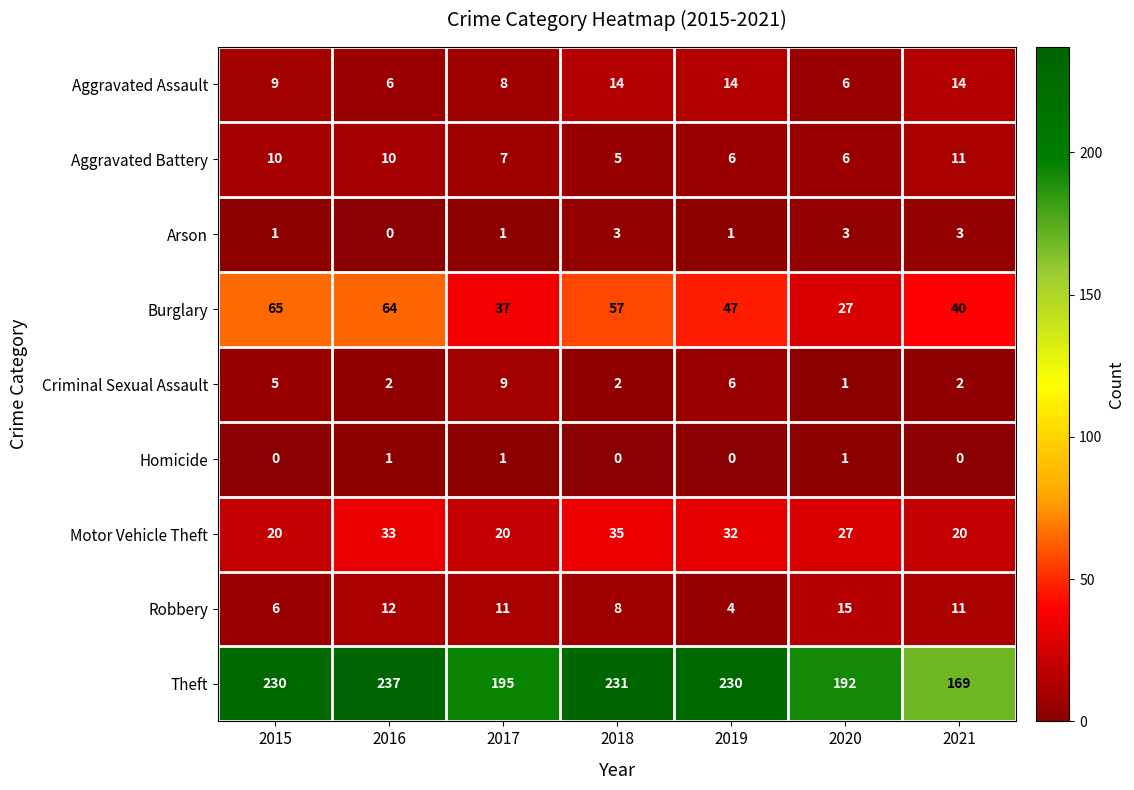

What is the total value across all series at 2016?

365